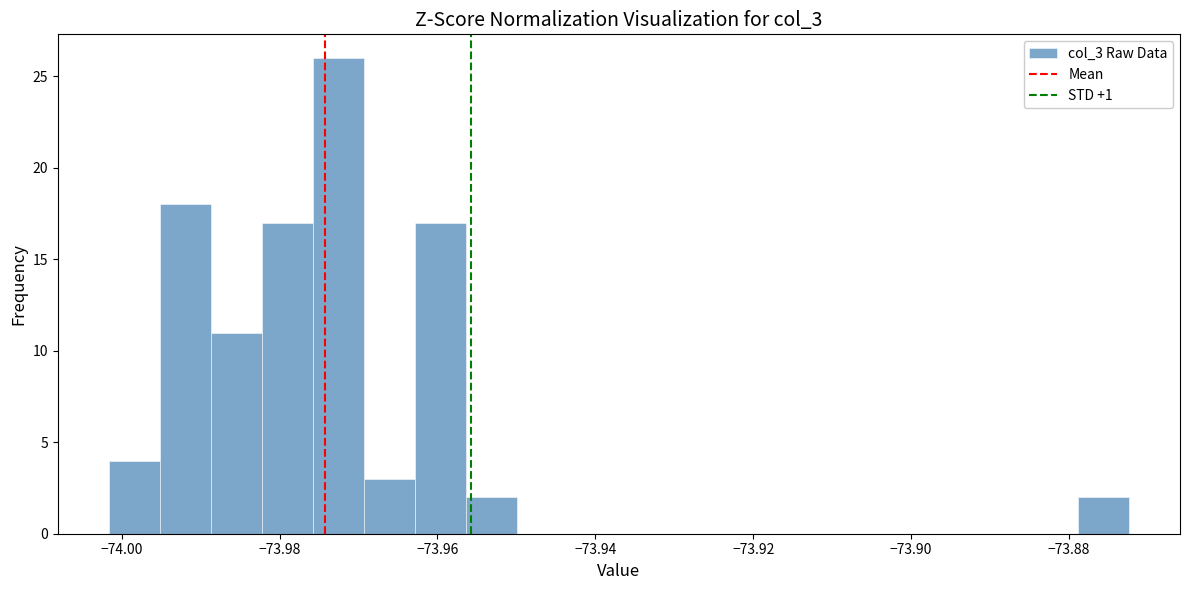

Read against the x-axis, roughly where is the centre of the tallest bar?

-73.972